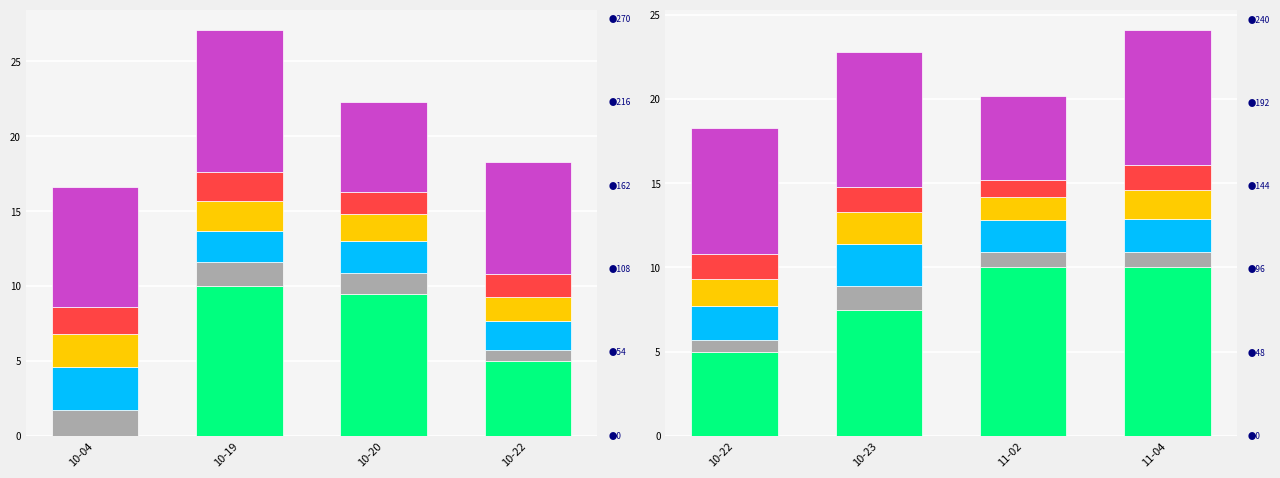

The temp_12 series shows 2.5 at 10-23. True or false?

True